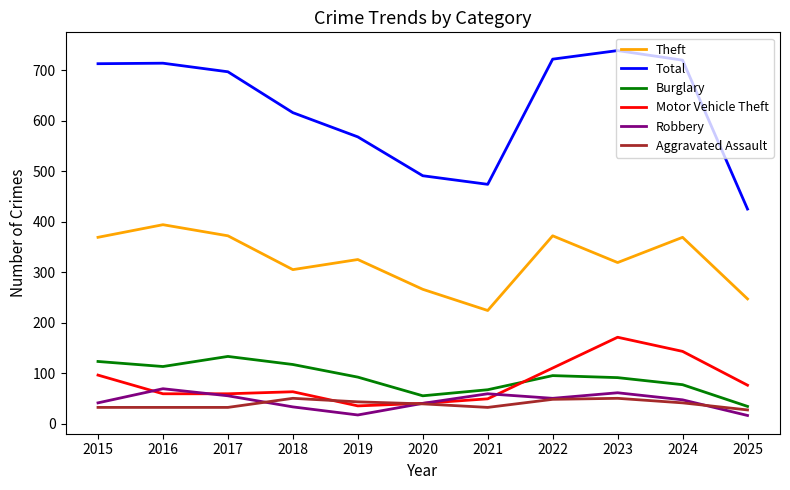

What is the highest value of the Motor Vehicle Theft series?

171